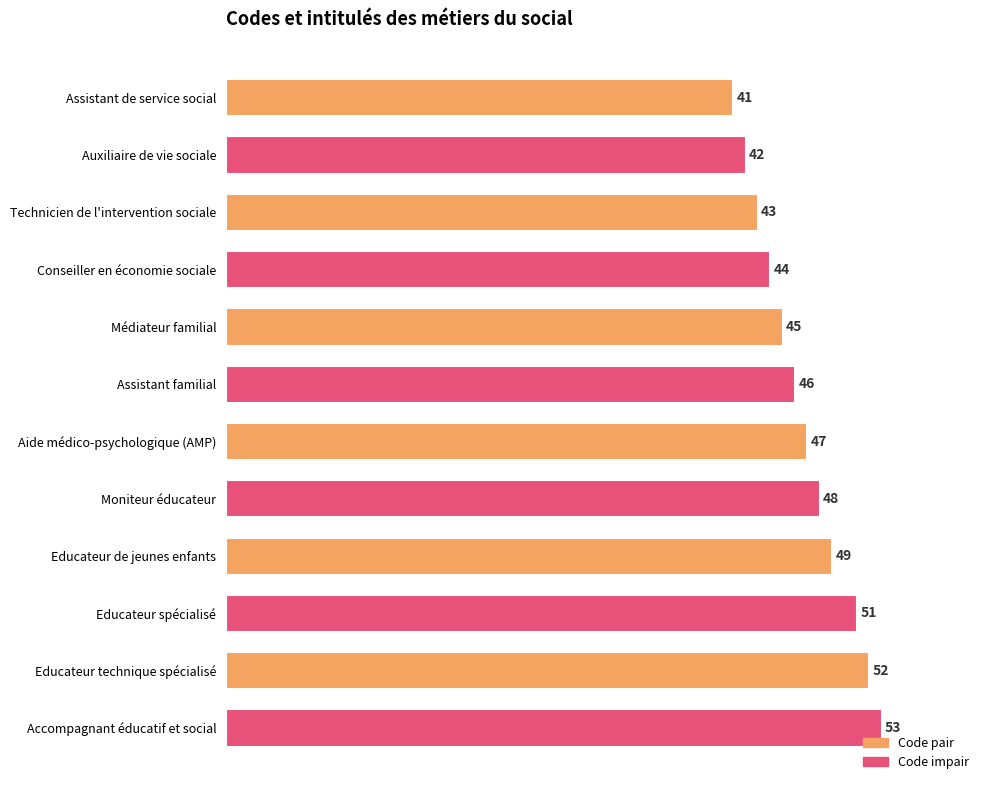

Does the chart contain any negative values?

No